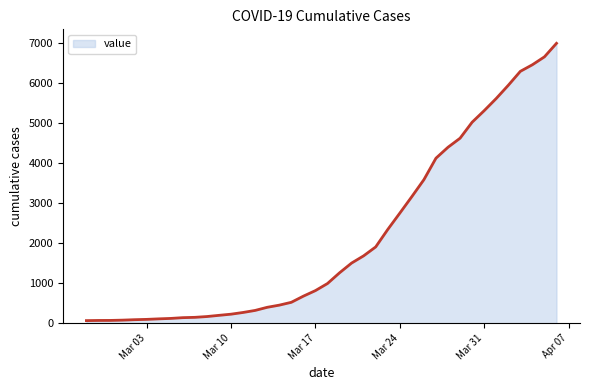

What is the value of the 18th point from the left?

522